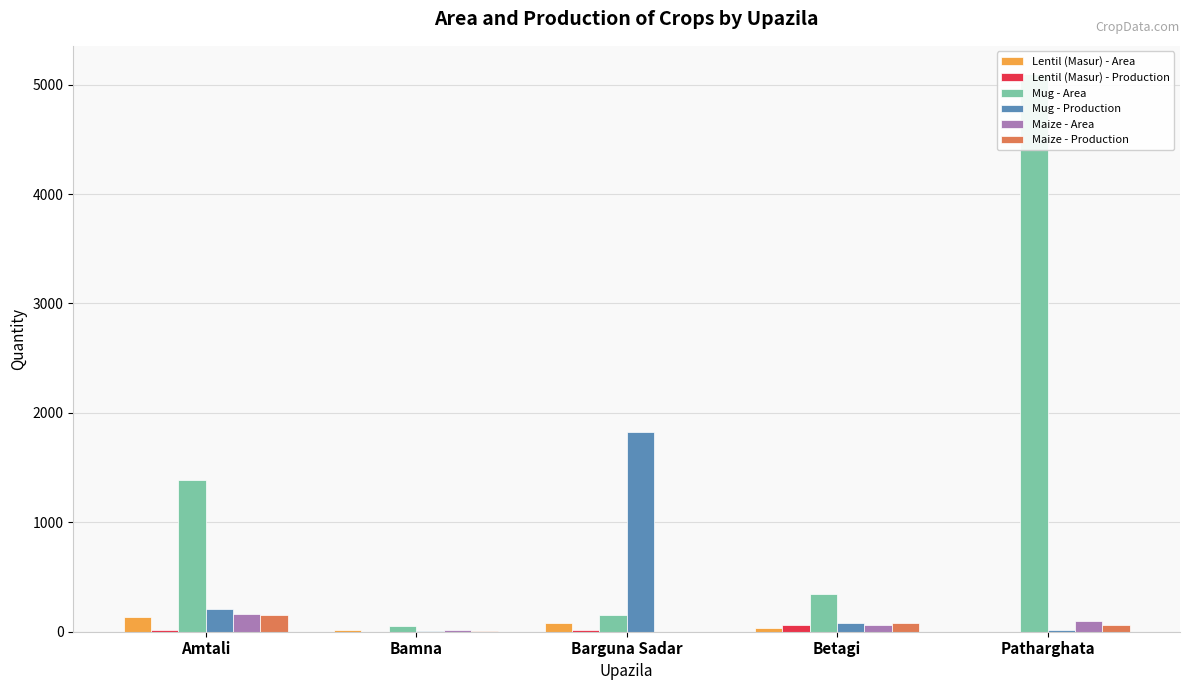

Rank the series by their maximum value, from lowest to highest.

Lentil (Masur) - Production, Lentil (Masur) - Area, Maize - Production, Maize - Area, Mug - Production, Mug - Area